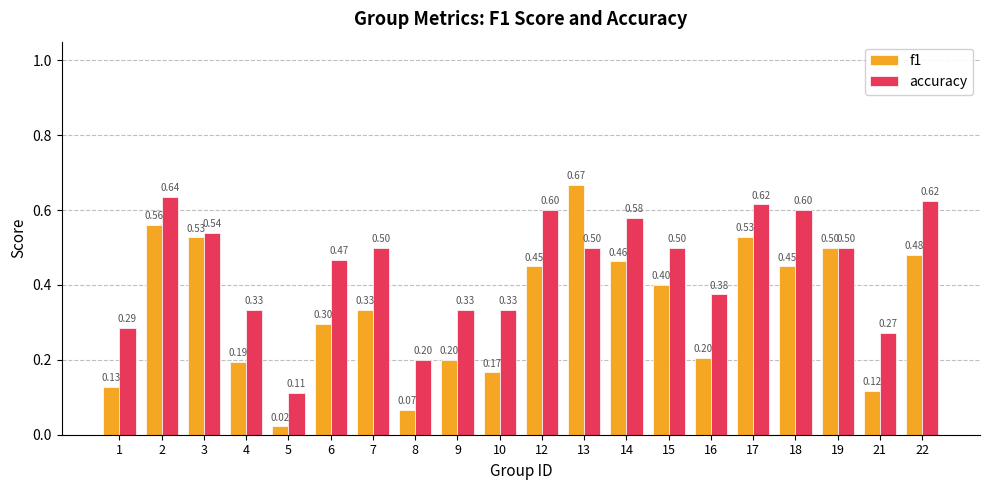

What are all the series names shown in the legend?

f1, accuracy